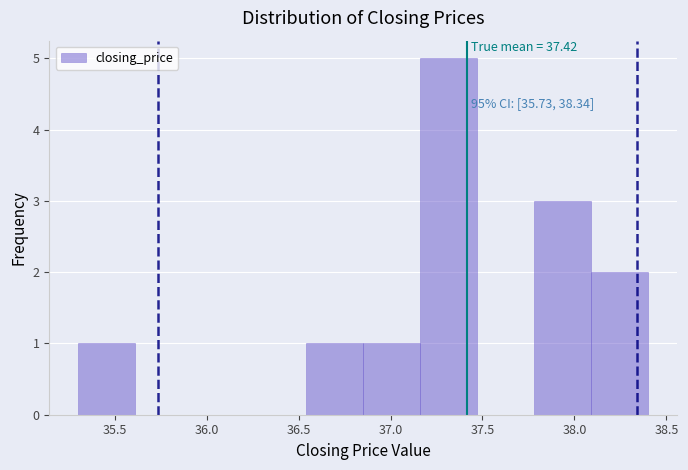

Which range on the x-axis has the tallest bar?

37.16 to 37.47